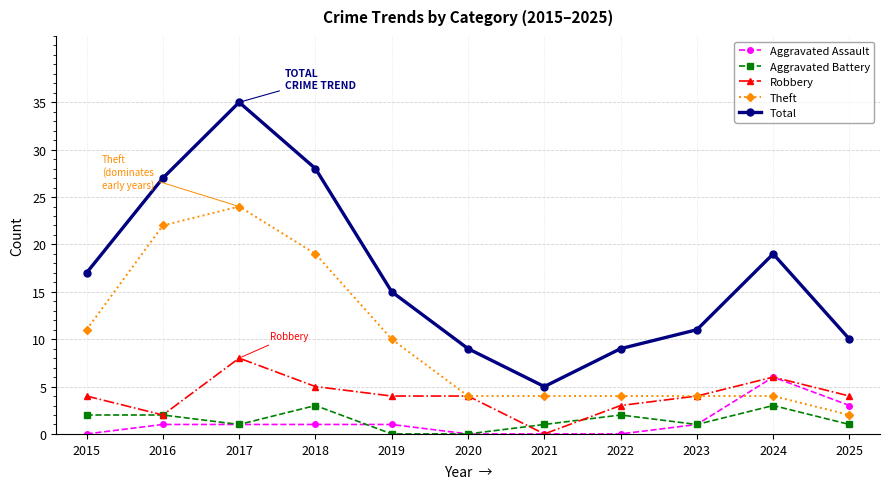

What is the difference between the second highest and minimum values in the Theft series?

20